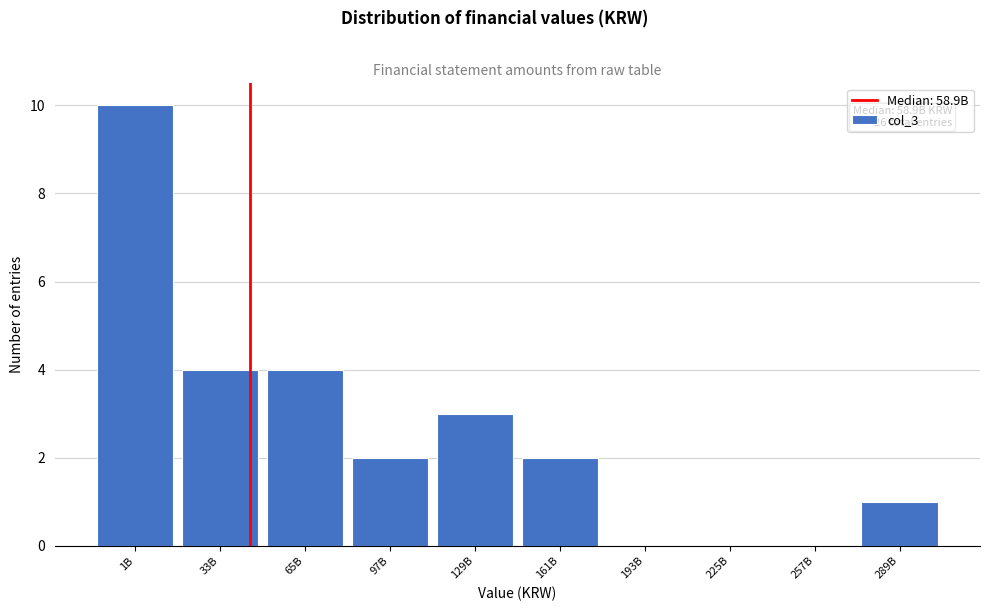

Reading left to right, transcribe all the data shown in this chart.

1B=10	33B=4	65B=4	97B=2	129B=3	161B=2	193B=0	225B=0	257B=0	289B=1